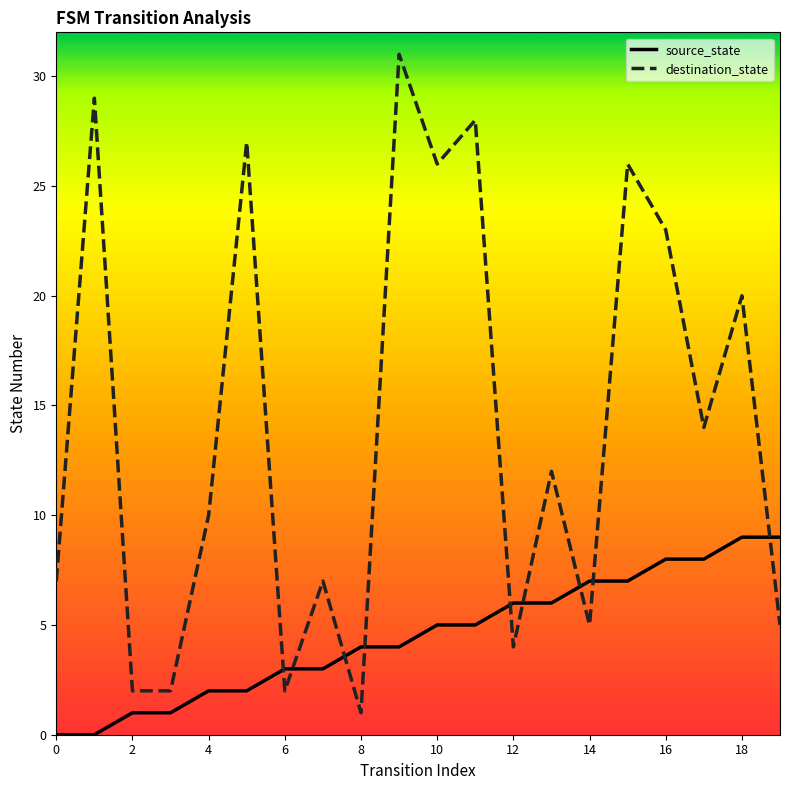

Which series has the largest range (max minus min)?

destination_state